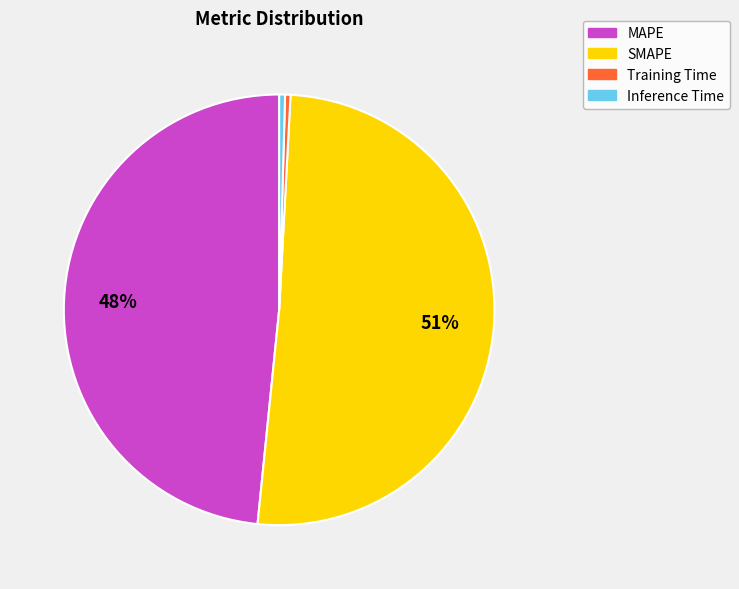

Does SMAPE account for over 50% of the chart?

Yes